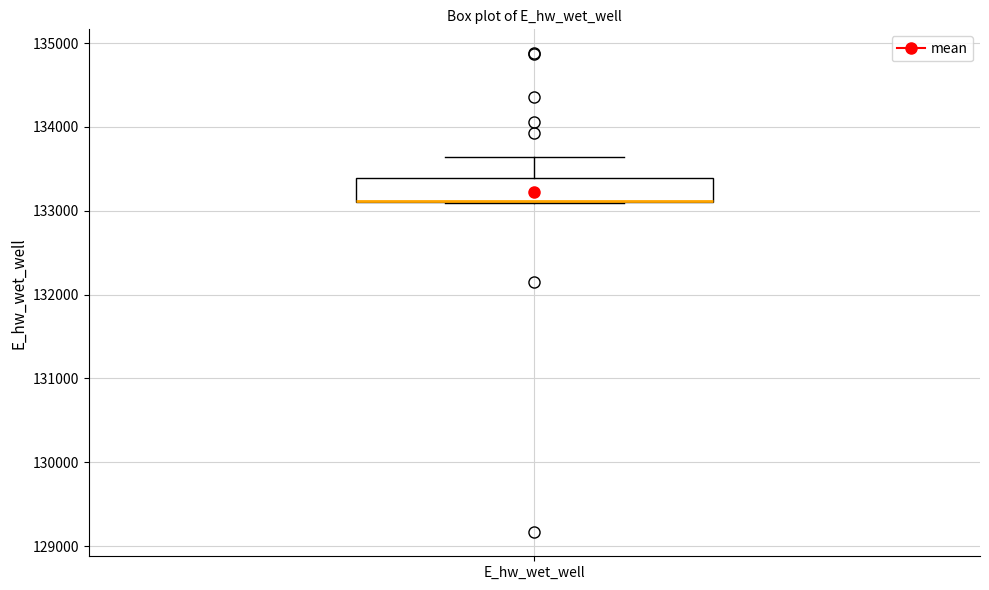

Where is the upper edge of the box for E_hw_wet_well on the y-axis? The values are not printed on the chart, so give them approximately, as read against the axis.

133400